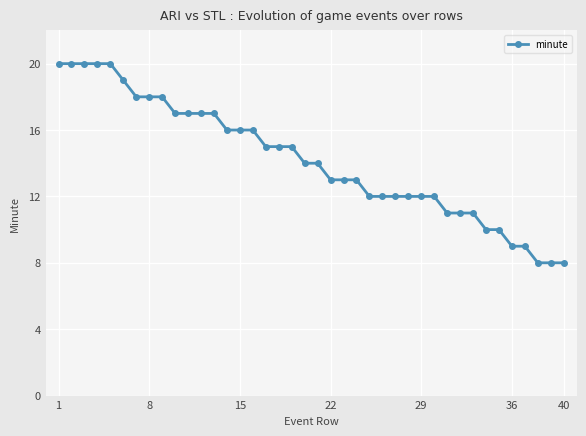

What is the value of the 39th point from the left?

8